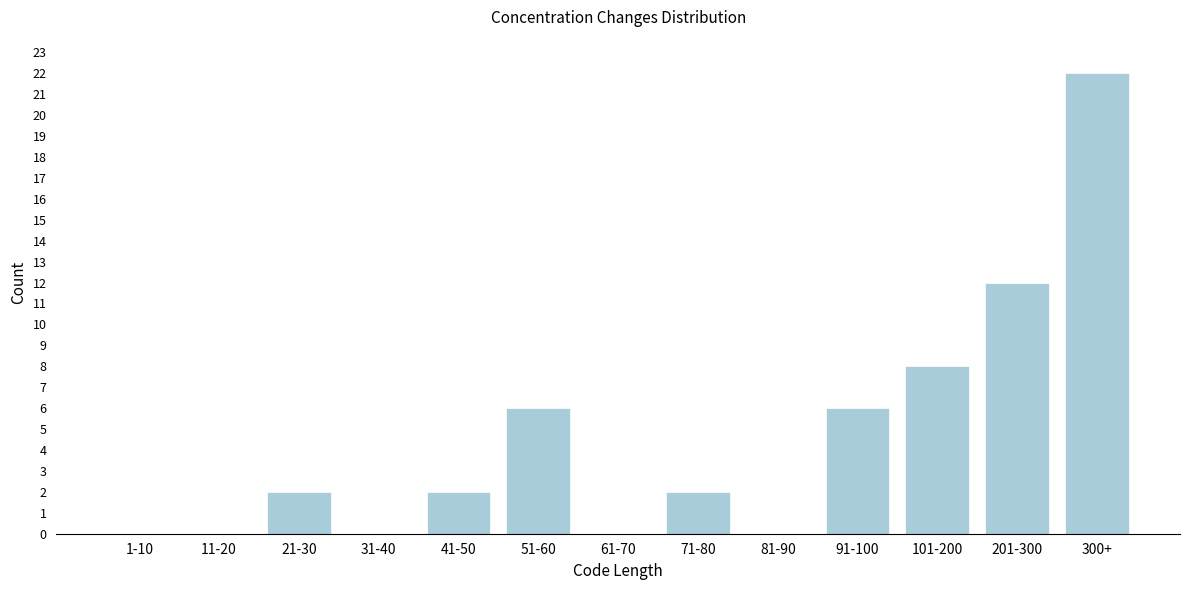

Reading left to right, what are all the values shown in this chart?

1-10=0	11-20=0	21-30=2	31-40=0	41-50=2	51-60=6	61-70=0	71-80=2	81-90=0	91-100=6	101-200=8	201-300=12	300+=22